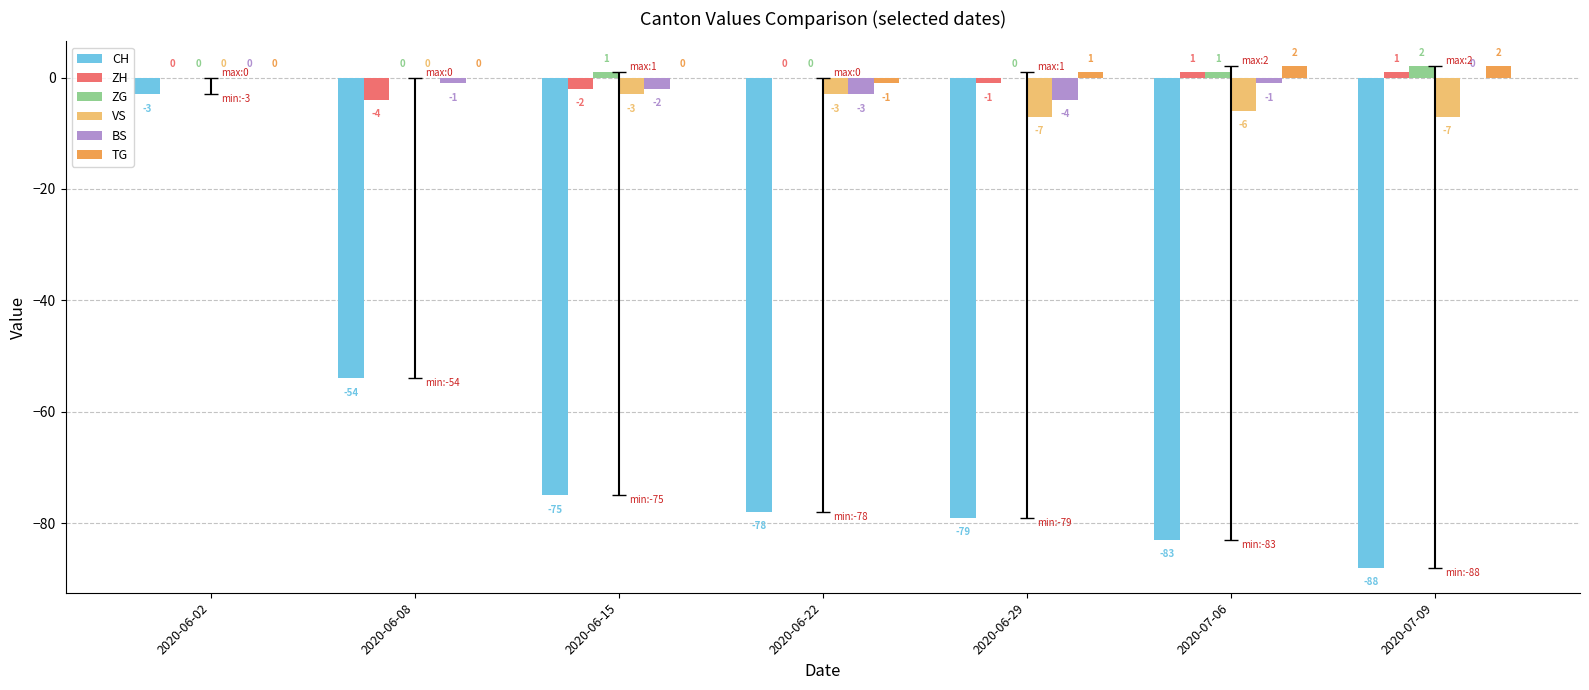

How many ZG values are between 0 and 1?

6